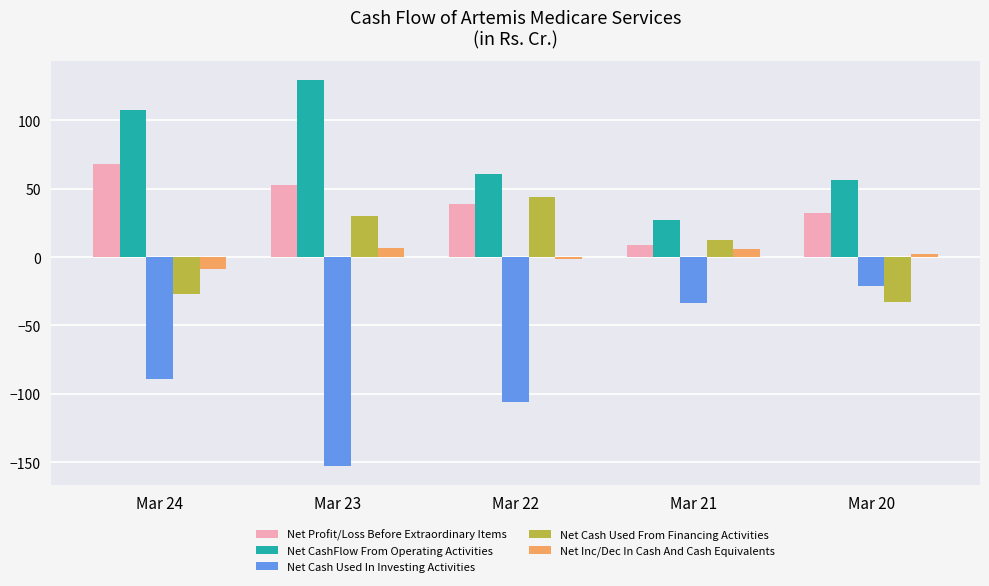

Rank the series at Mar 24 from lowest to highest value.

Net Cash Used In Investing Activities, Net Cash Used From Financing Activities, Net Inc/Dec In Cash And Cash Equivalents, Net Profit/Loss Before Extraordinary Items, Net CashFlow From Operating Activities